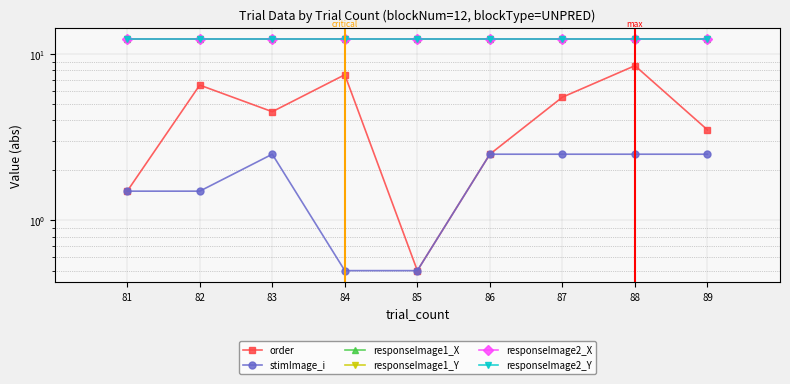

What is the average value of the responseImage2_Y series?

12.2